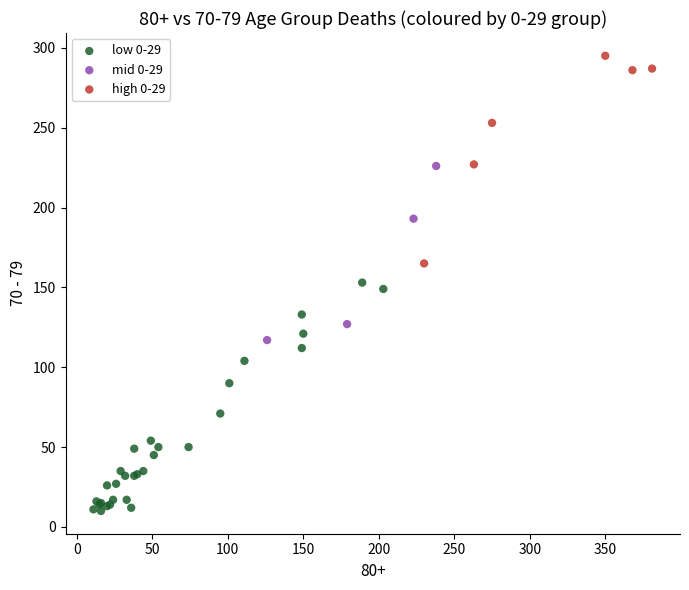

What are all the series names shown in the legend?

low 0-29, mid 0-29, high 0-29